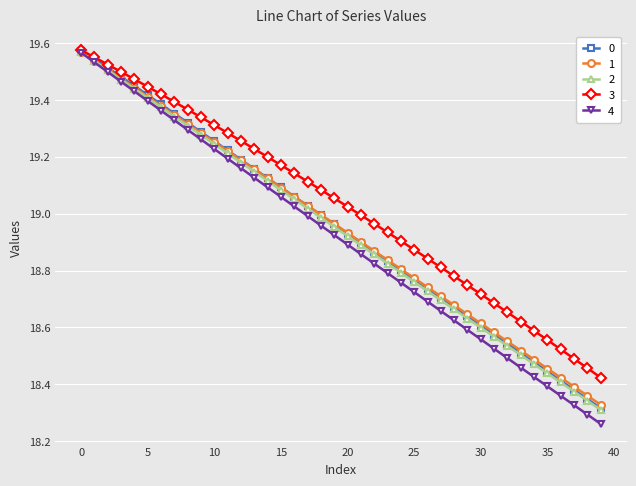

True or false: 2 has more than 0 interior local peaks.

False